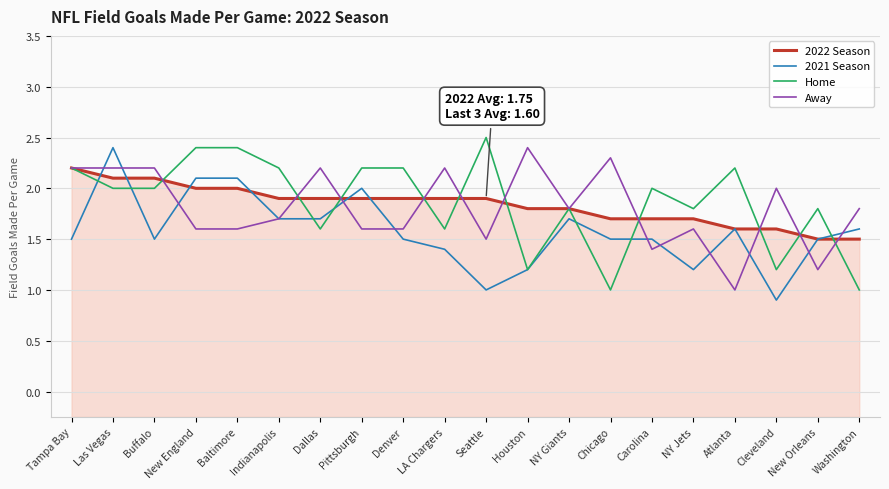

What is the value of the Home point at the 15th from the left?

2.0